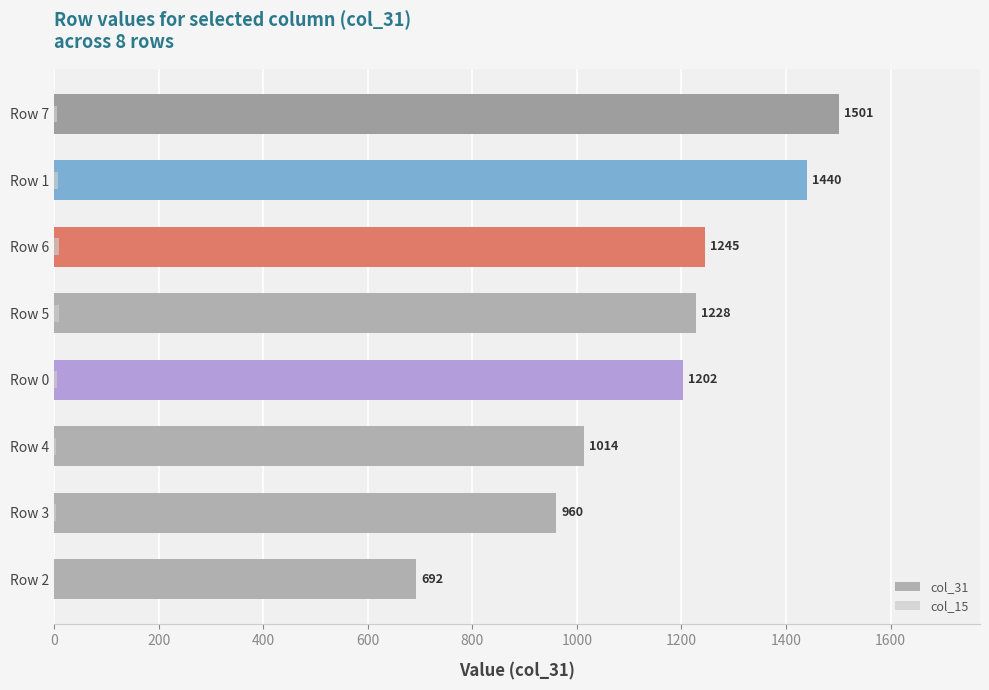

Reading right to left, list all the values displayed in this chart.

col_31: 1501.0	1440.0	1244.7	1228.3	1202.5	1013.5	960.0	692.5
col_15: 5.0	6.5	8.7	9.3	5.5	3.5	3.0	0.0